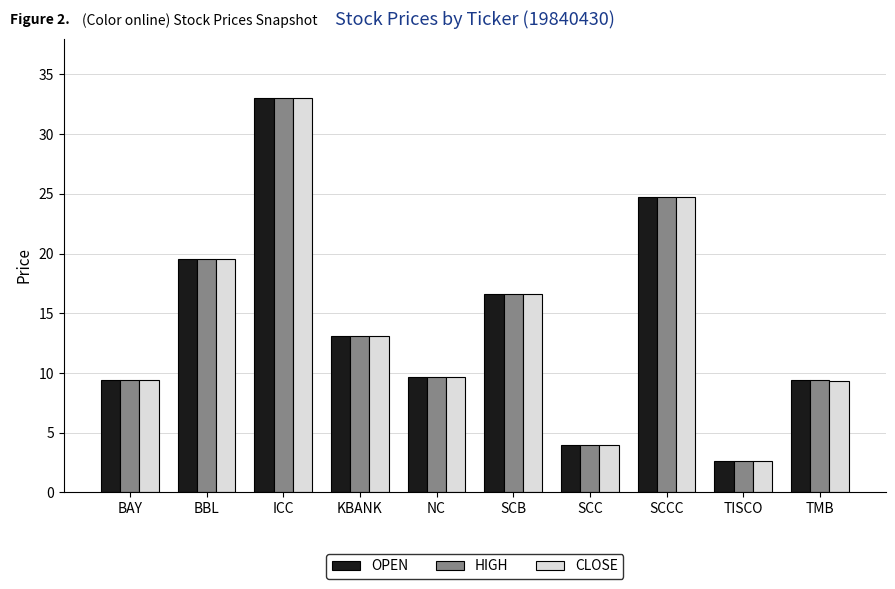

What is the minimum value shown in the chart?

2.6